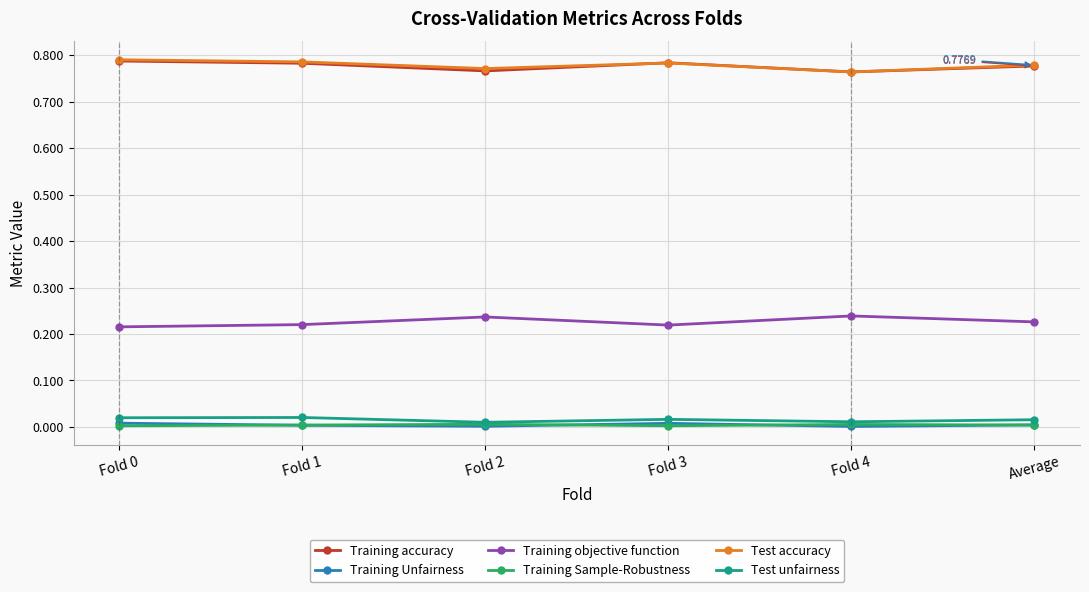

True or false: Training accuracy and Test unfairness intersect in this chart.

False